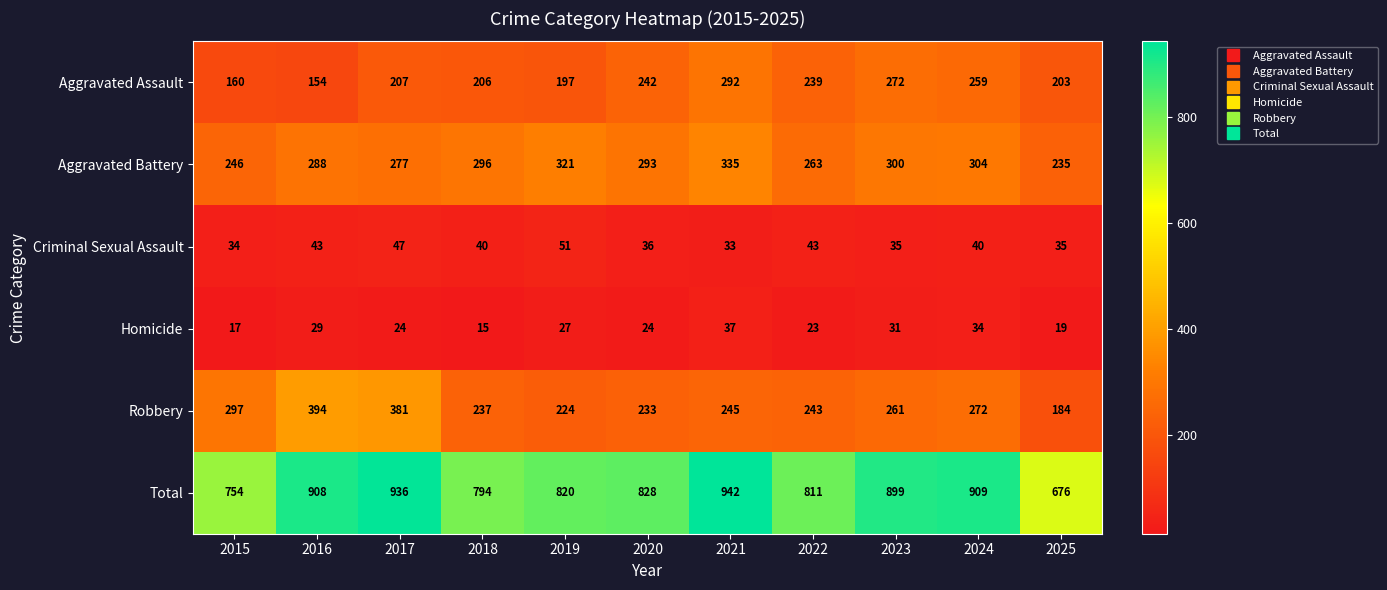

What is the average value of the Robbery series?

270